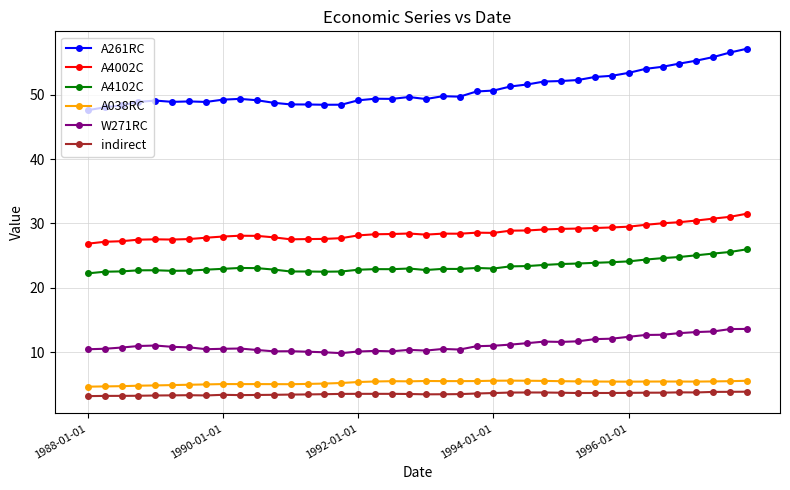

What is the difference between the maximum and minimum values in the A261RC series?

9.6